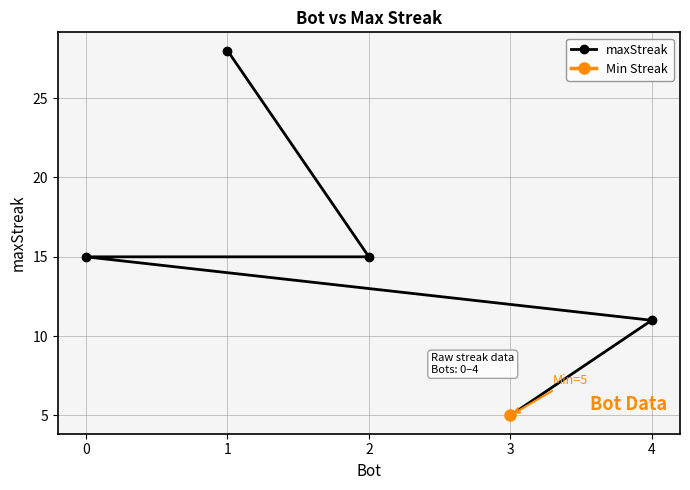

Reading left to right, what are all the values shown in this chart?

28	15	15	11	5